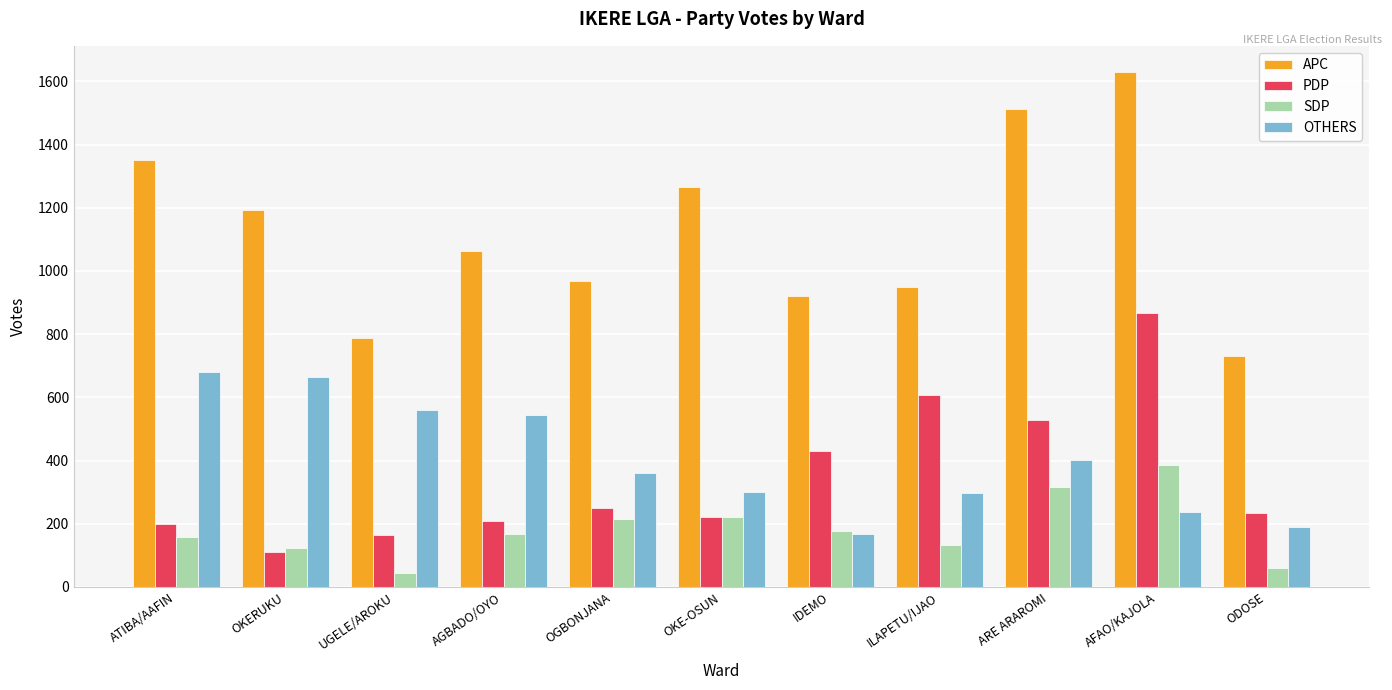

What are all the series names shown in the legend?

APC, PDP, SDP, OTHERS